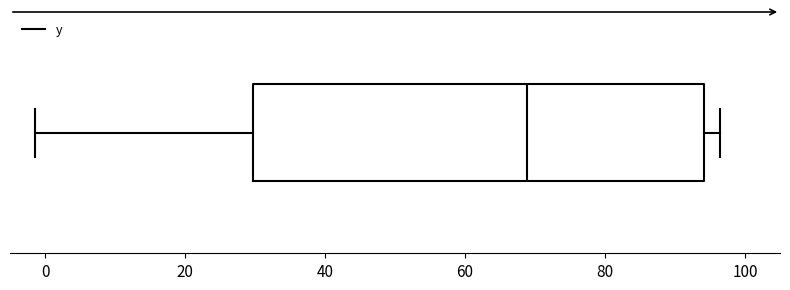

Transcribe this box plot: give where the median line is, the range the box spans, and where the two whiskers end, as read against the x-axis. The values are not printed on the chart, so give them approximately, as read against the axis.

median 68, box 30 to 94, whiskers -2 to 96